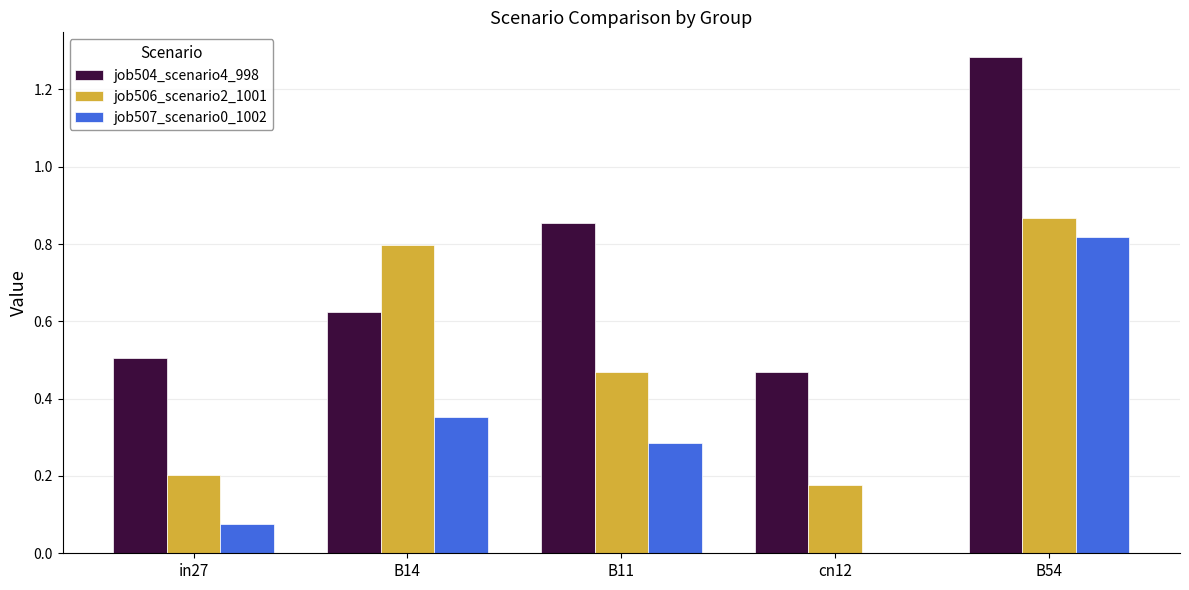

The job507_scenario0_1002 series shows 0.6 at B14. True or false?

False